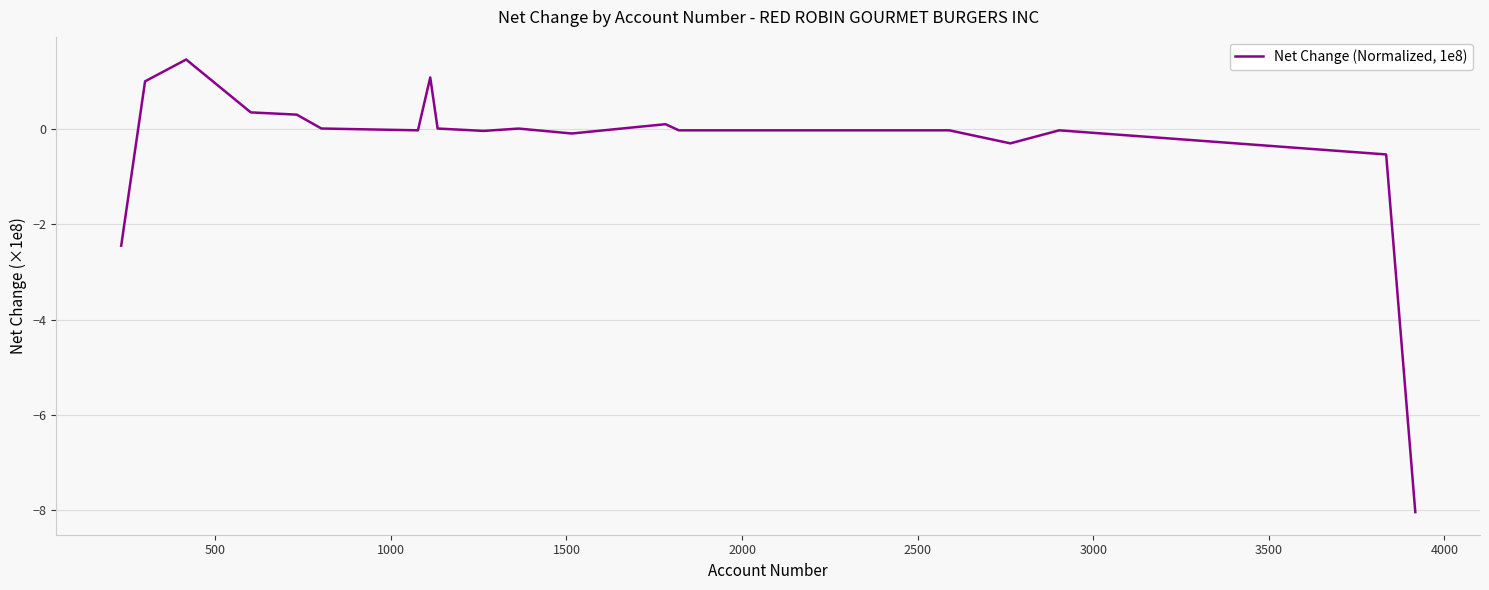

What is the sum of all values?

-7.3